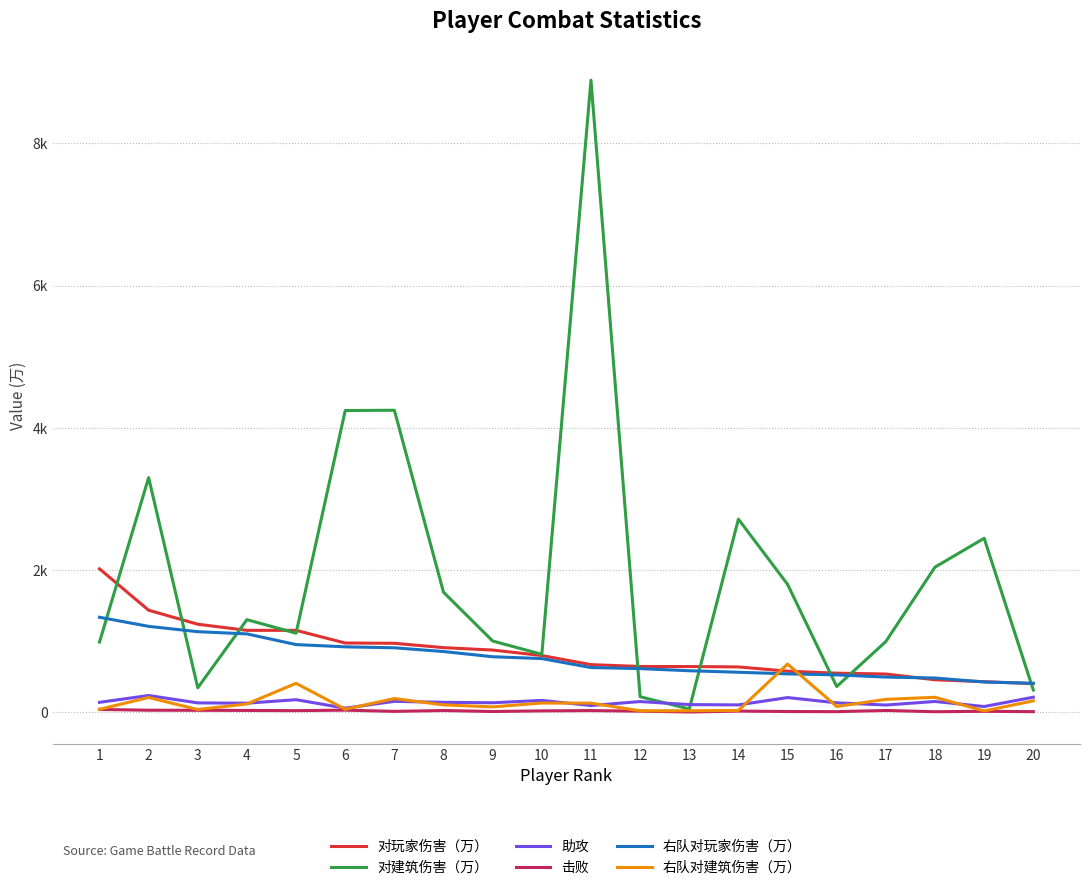

What are all the series names shown in the legend?

对玩家伤害（万）, 对建筑伤害（万）, 助攻, 击败, 右队对玩家伤害（万）, 右队对建筑伤害（万）